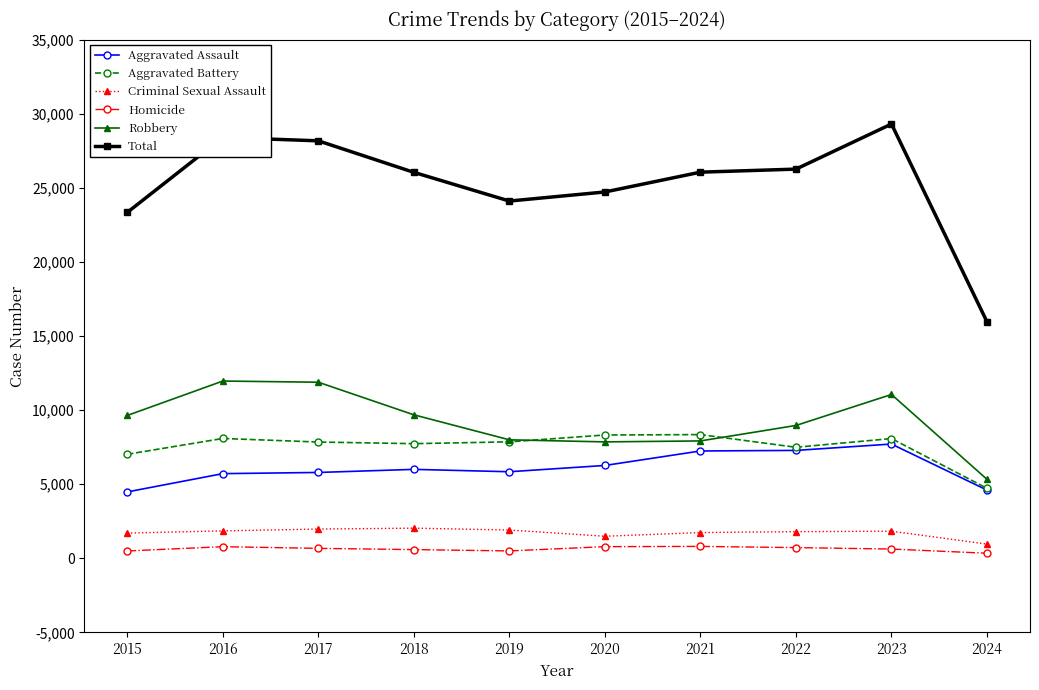

What is the total value across all series at 2015?

46672